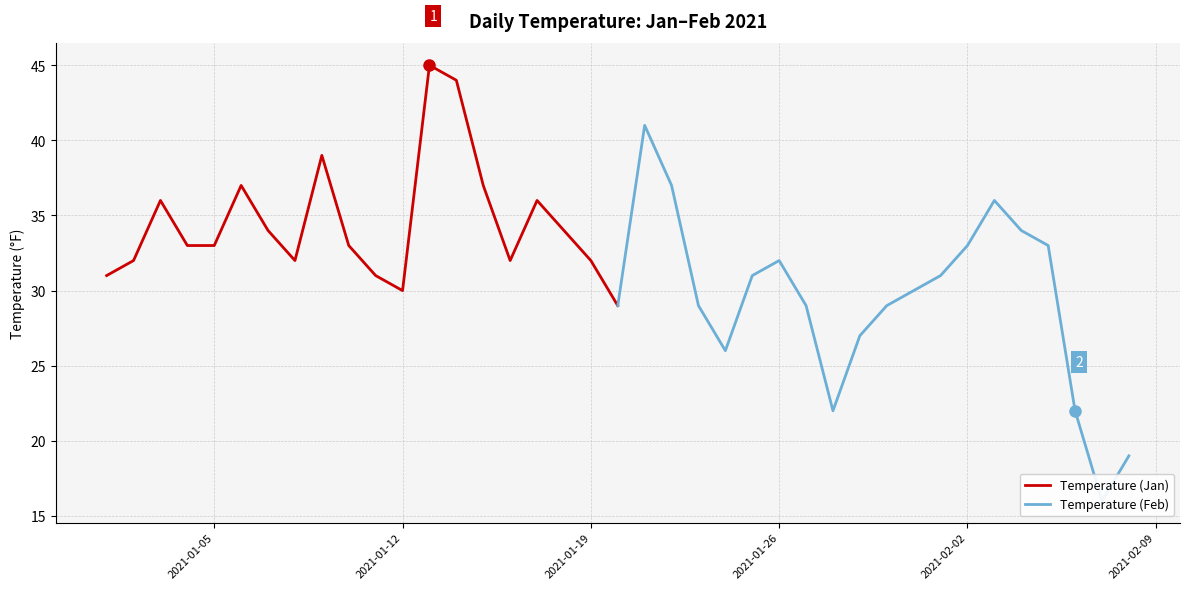

How many interior local valleys does the Temperature (Jan) series have?

3